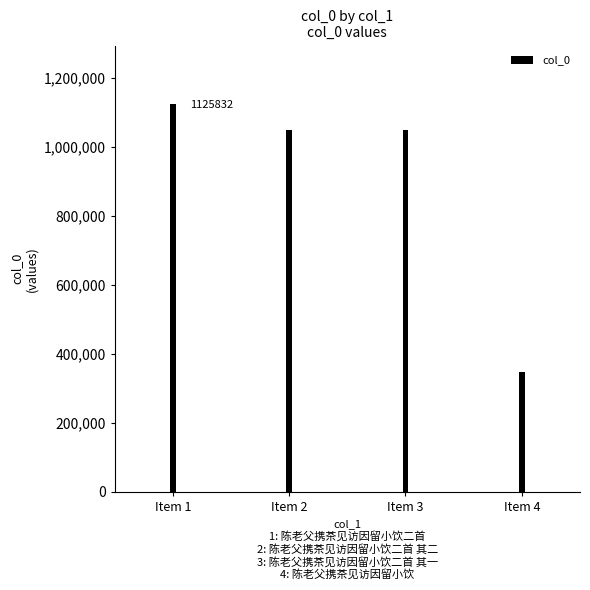

How many bars are there in total?

4